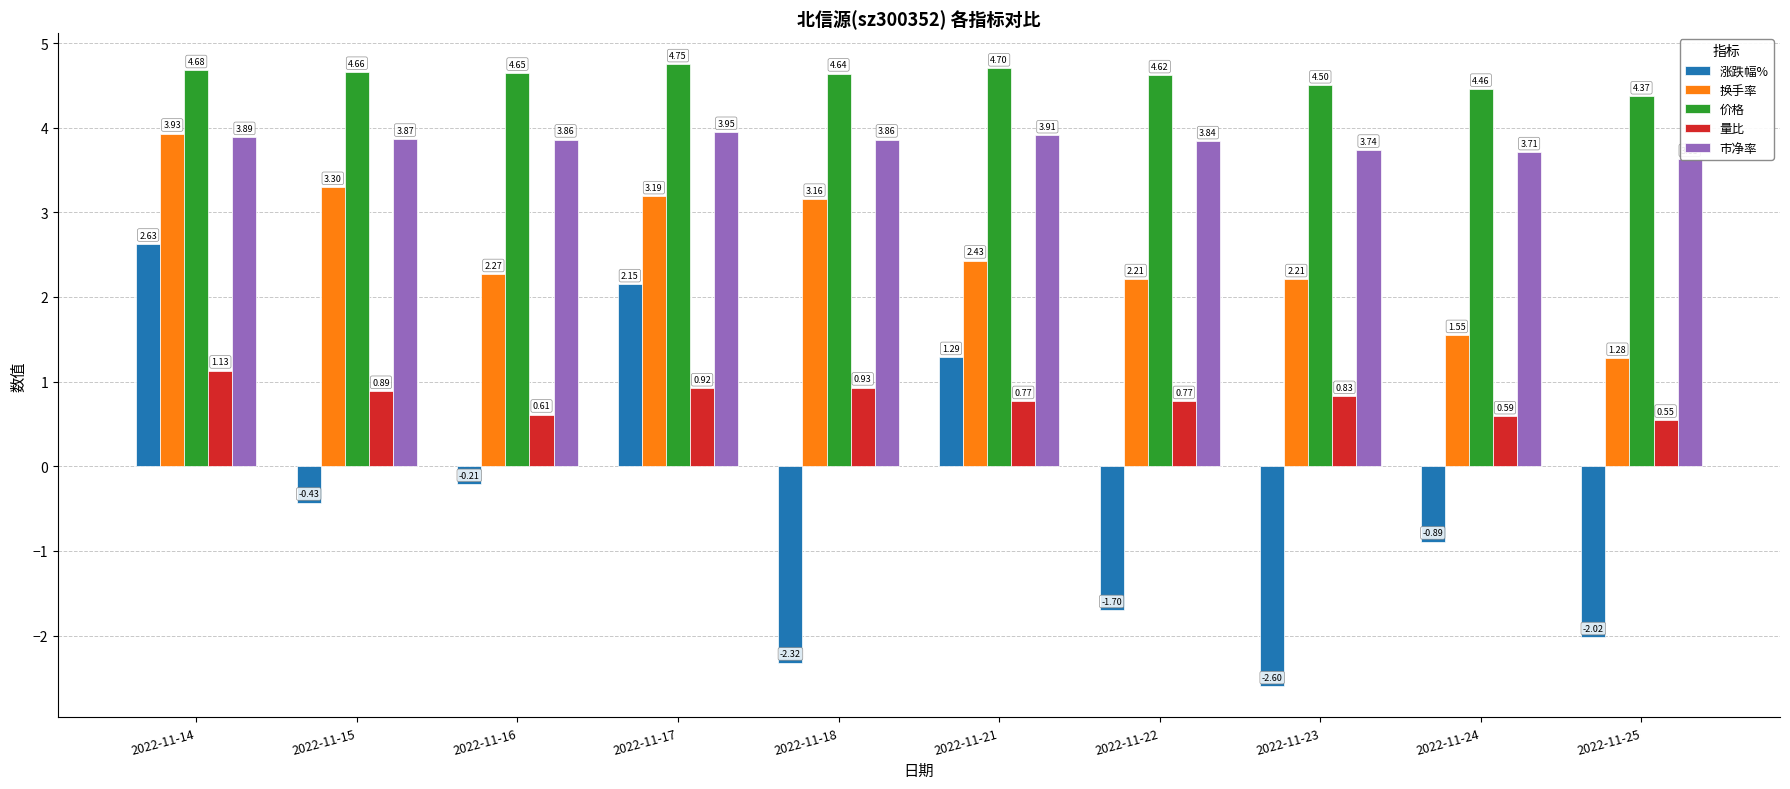

What is the difference between the highest and lowest values at 2022-11-21?

3.9